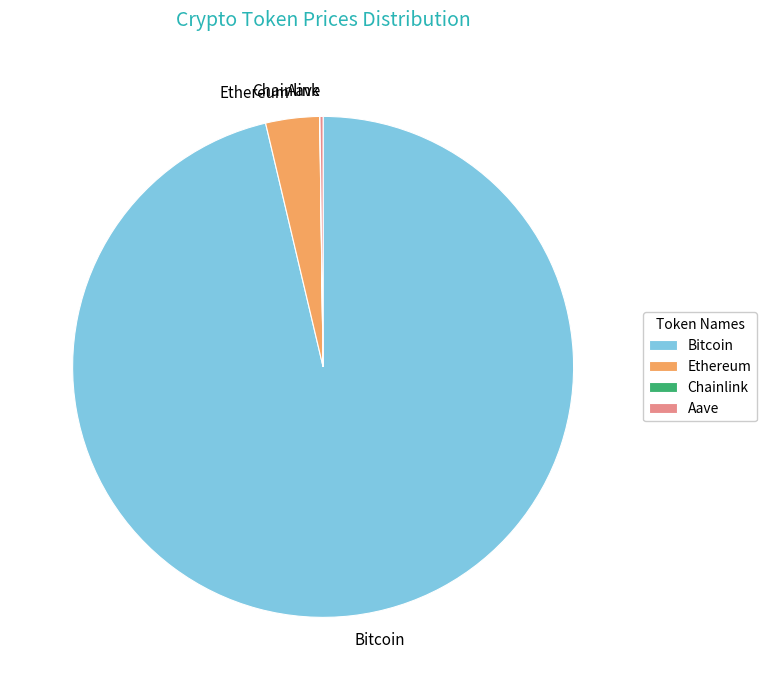

Which has a higher value, Ethereum or Bitcoin?

Bitcoin